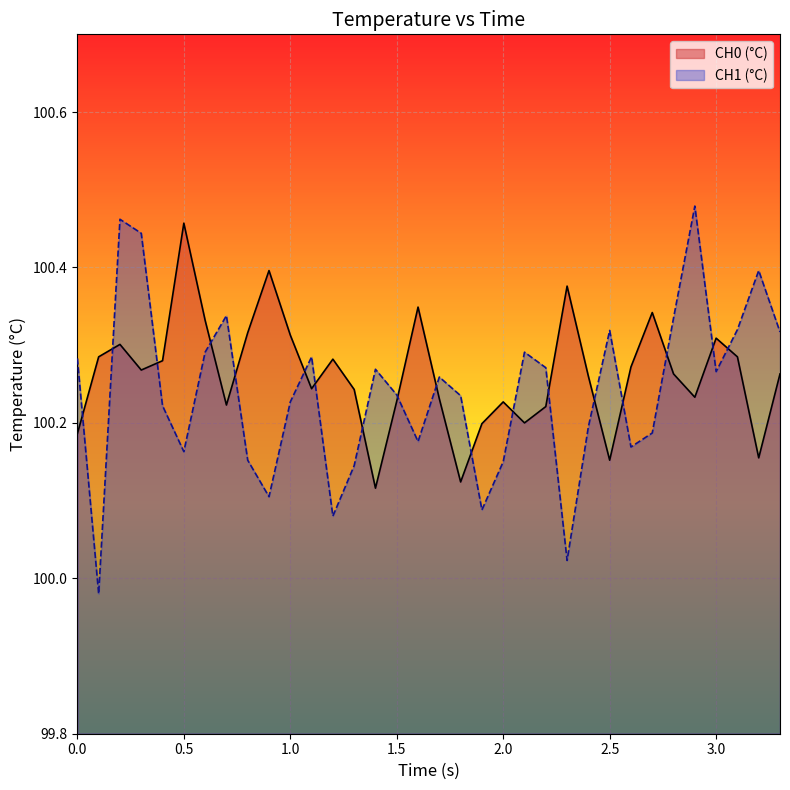

What is the total value across all series at 0.4?

200.5